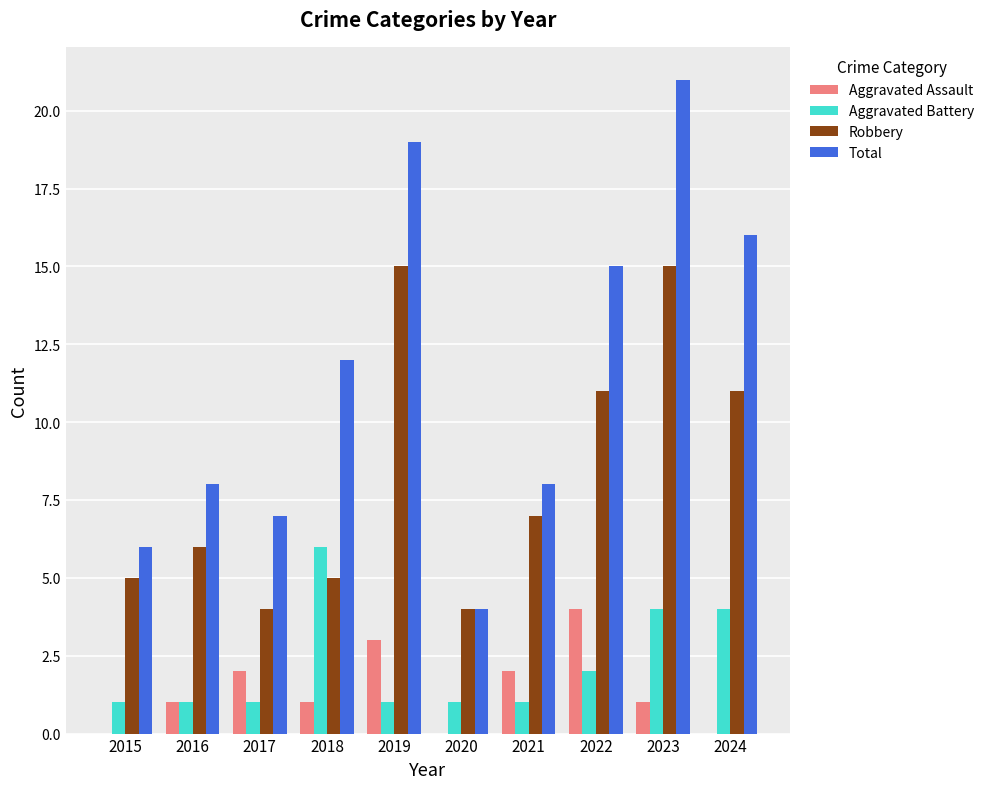

Is it true that Robbery equals 4 at 2022?

False